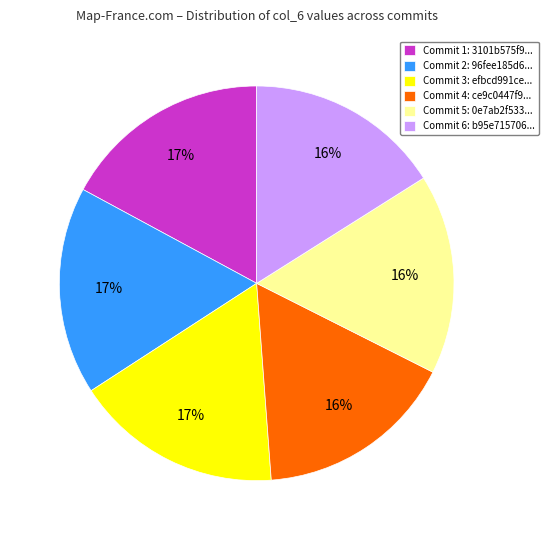

Do Commit 3: efbcd991ce... and Commit 4: ce9c0447f9... together represent more than half of the pie?

No